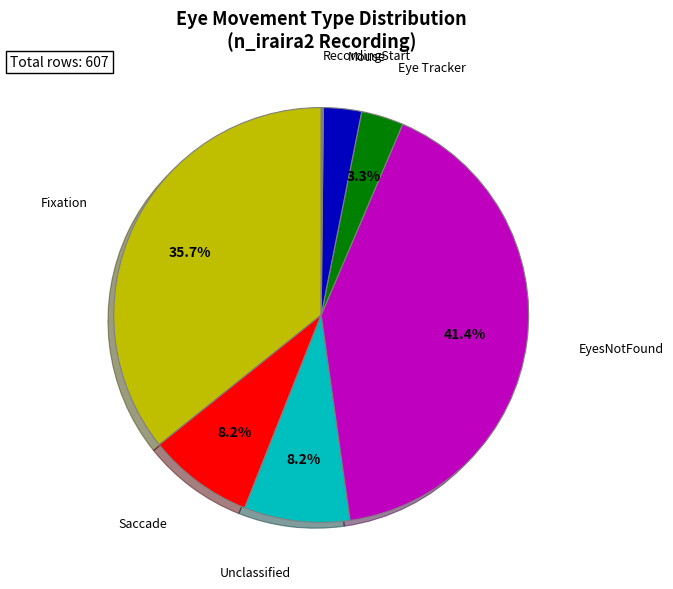

Is there any slice that represents more than half of the pie?

No